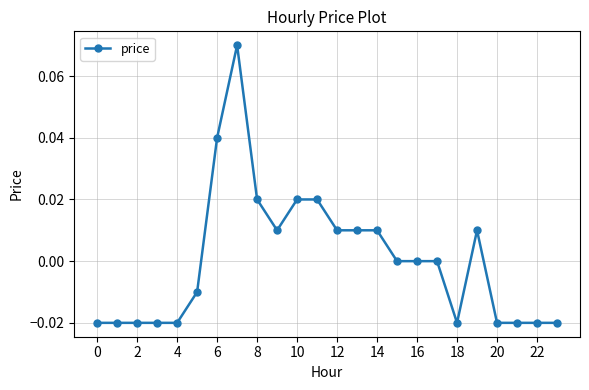

True or false: there are more than 1 points higher than both neighbors.

True